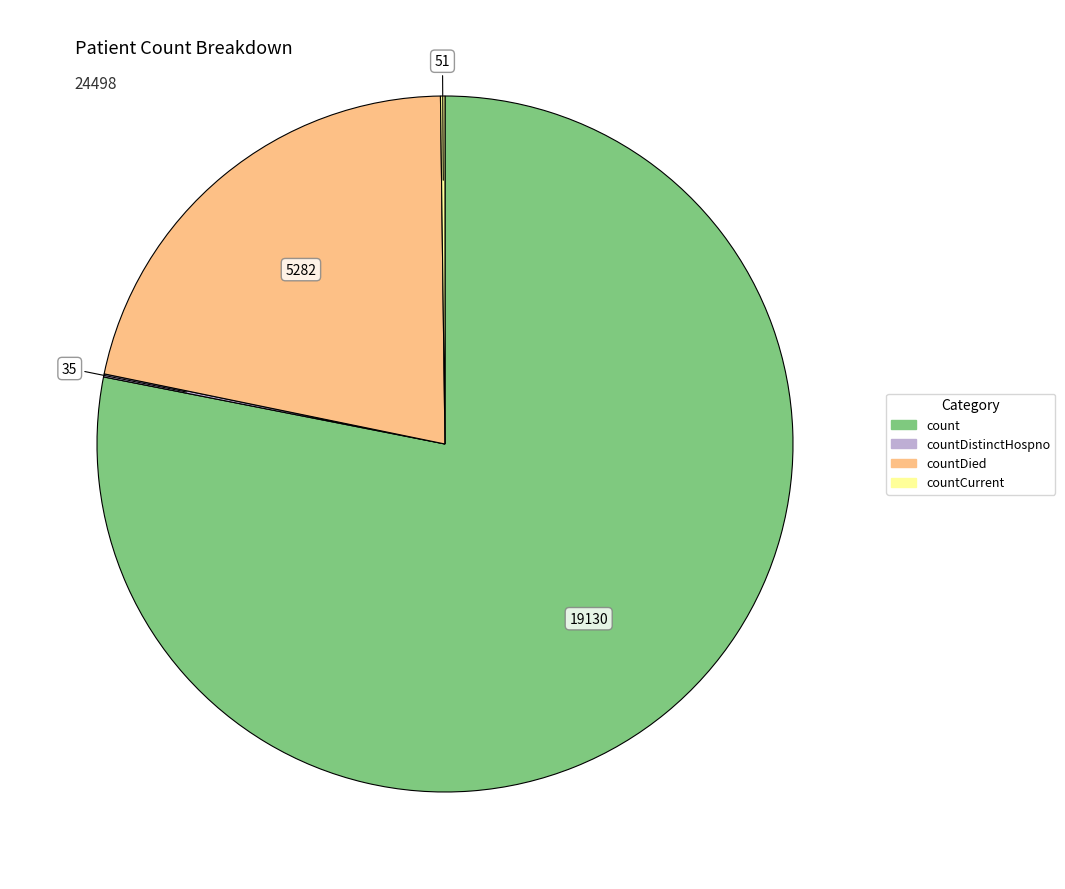

Does any single category account for the majority?

Yes